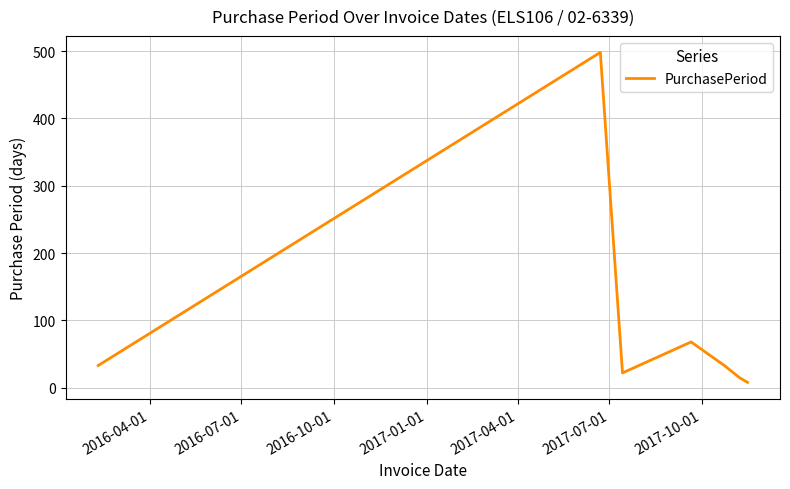

What is the greatest value displayed?

498